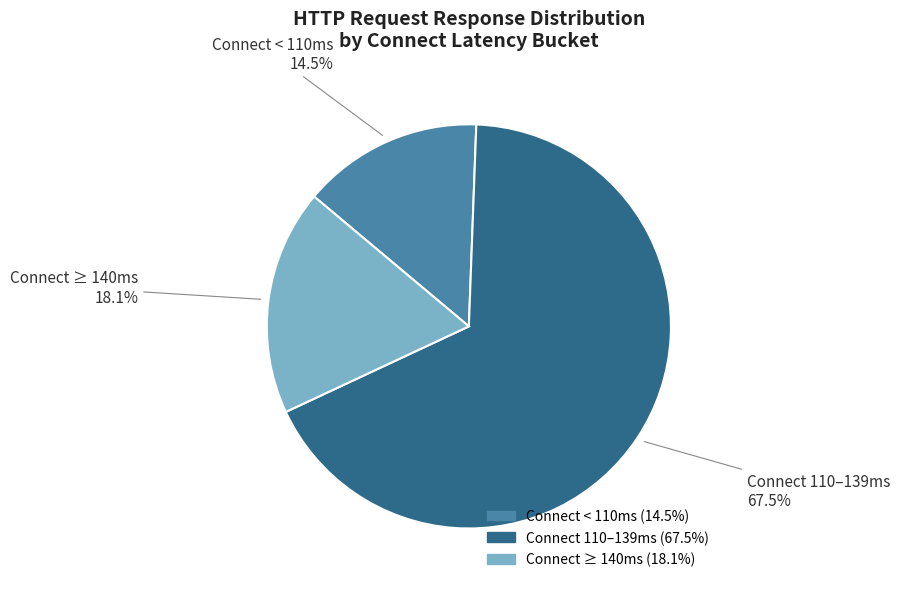

Is the sum of Connect ≥ 140ms and Connect < 110ms greater than half?

No